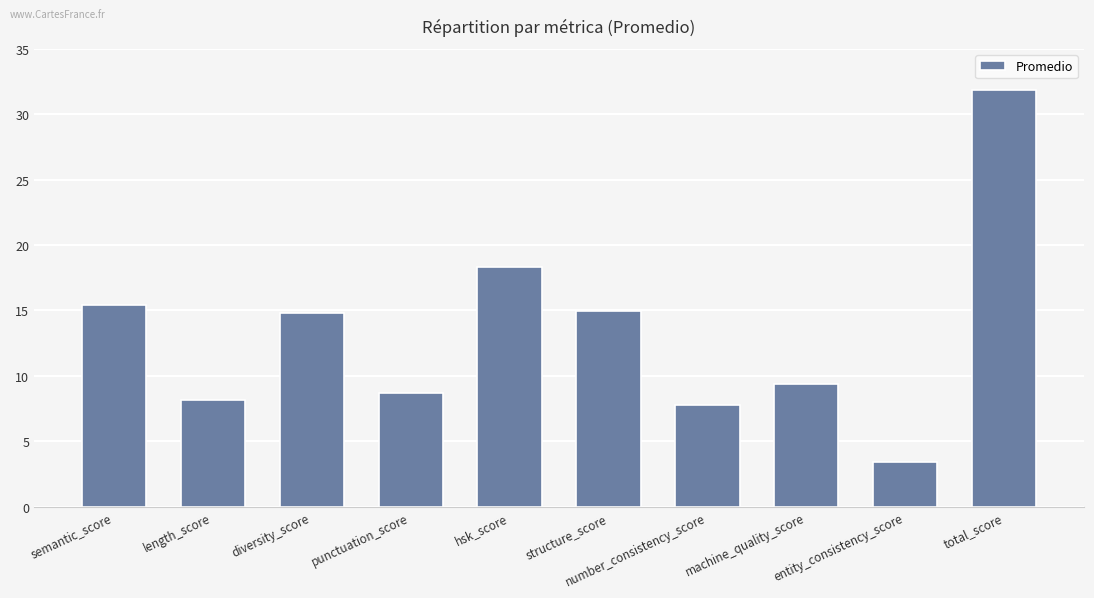

How many bars are there in total?

10